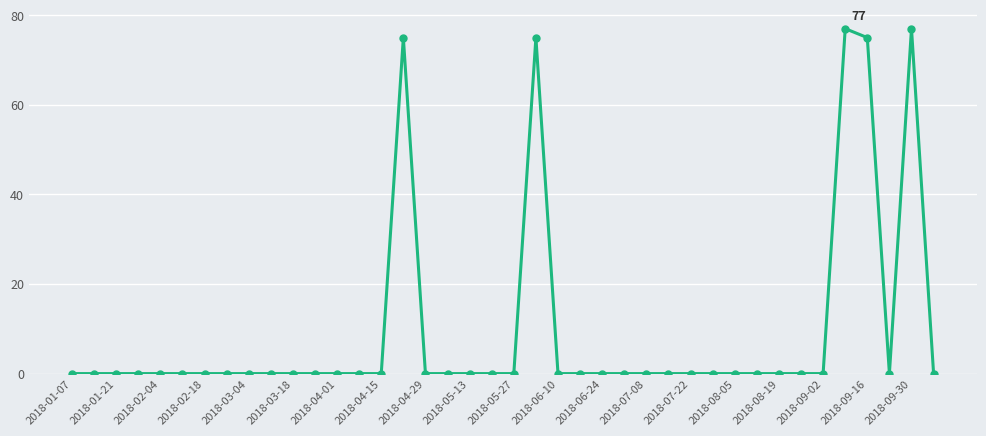

What is the maximum value shown in the chart?

77